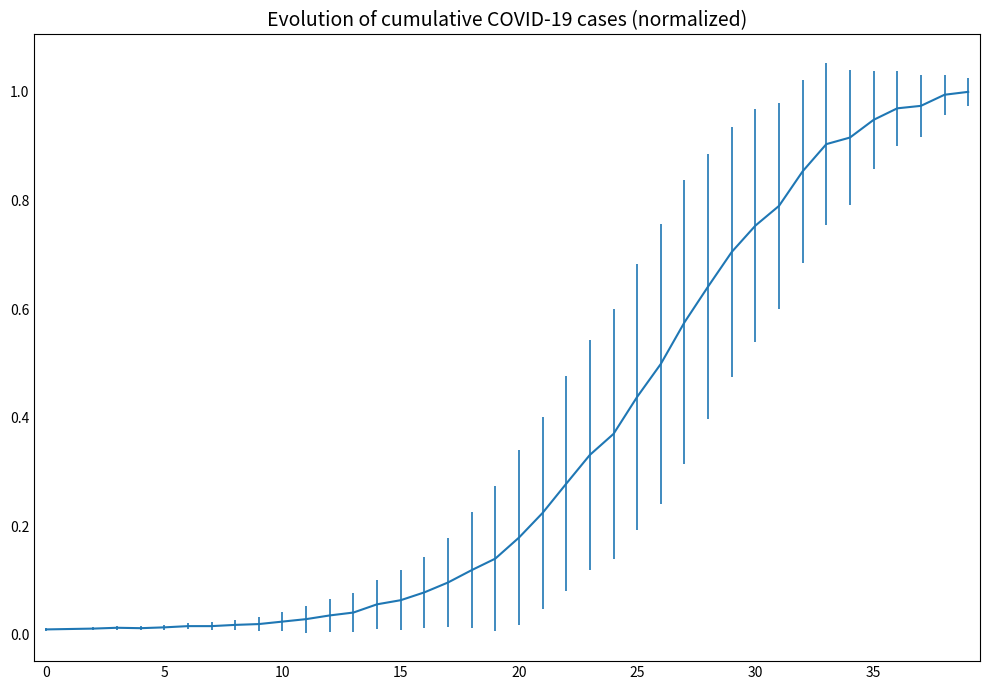

What is the difference between the maximum and second lowest values?

1.0